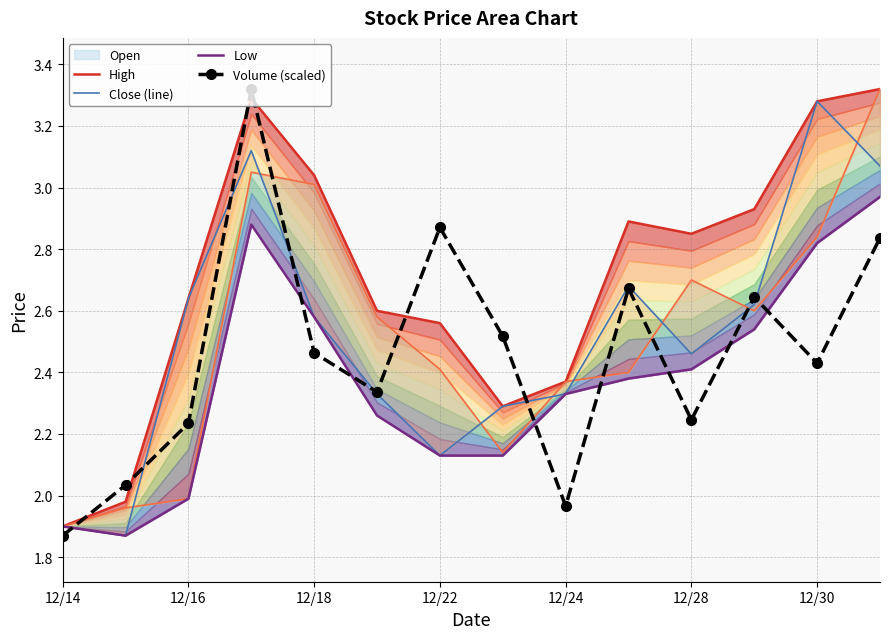

In Volume (scaled), how many points are lower than both neighbors (excluding endpoints)?

4